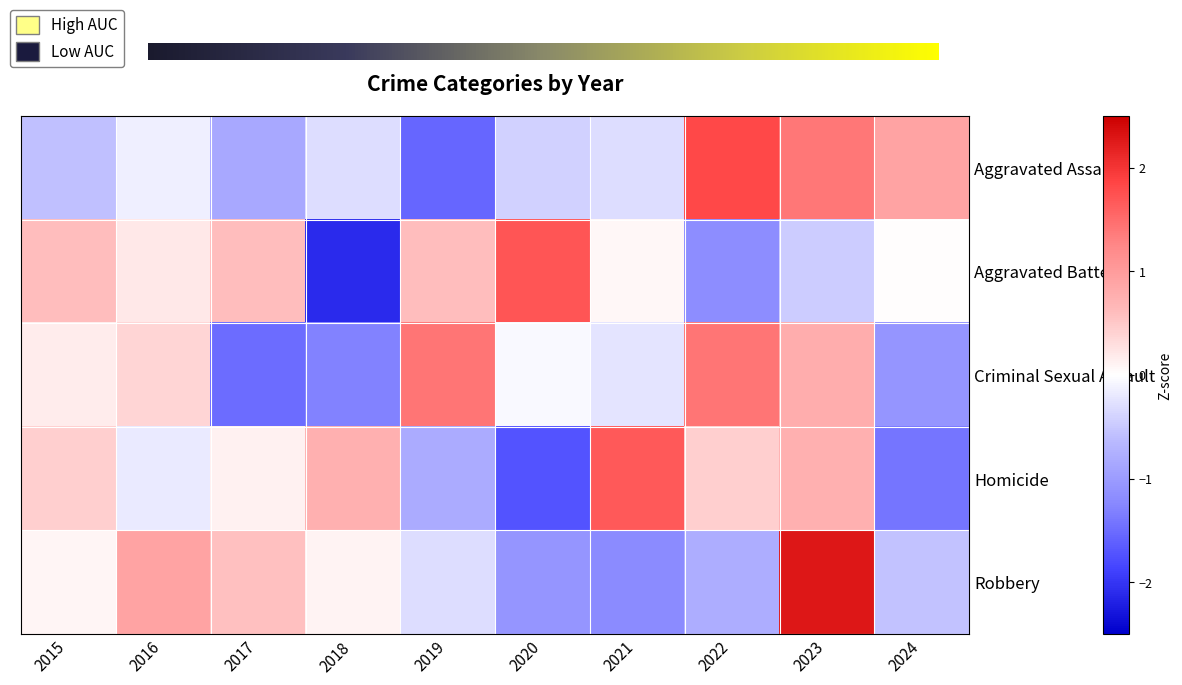

List the labels in order of Criminal Sexual Assault value, largest first.

2019, 2022, 2023, 2016, 2015, 2020, 2021, 2024, 2018, 2017